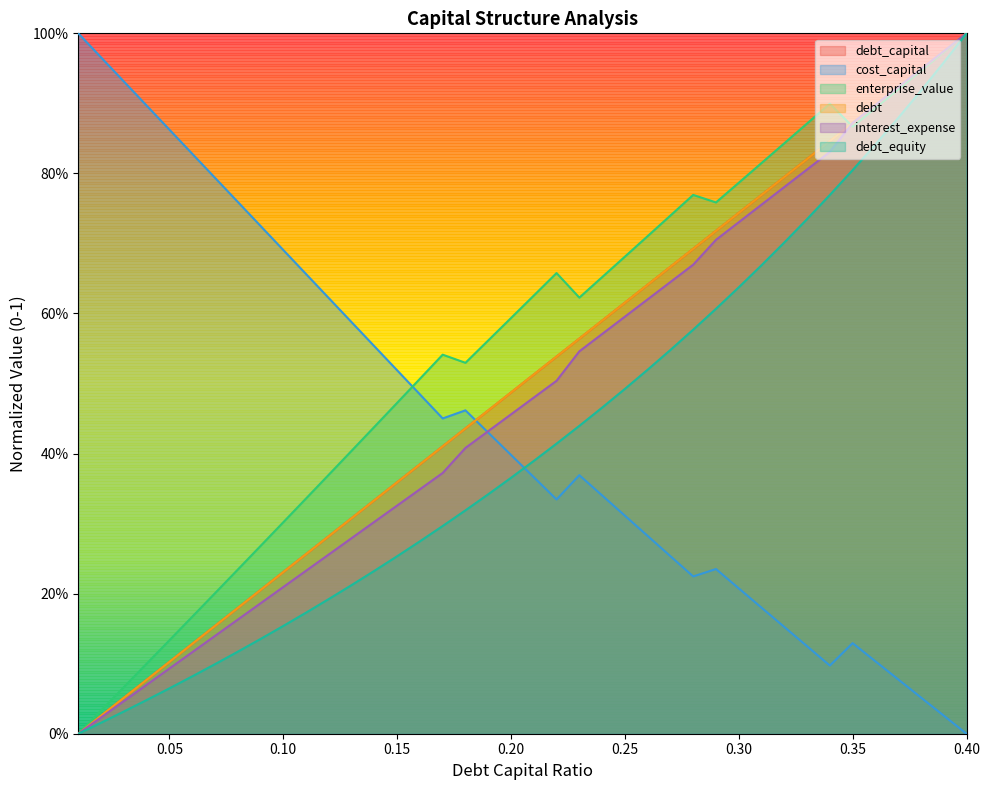

Is the value of debt_equity at 10 greater than the value of debt at 24?

No